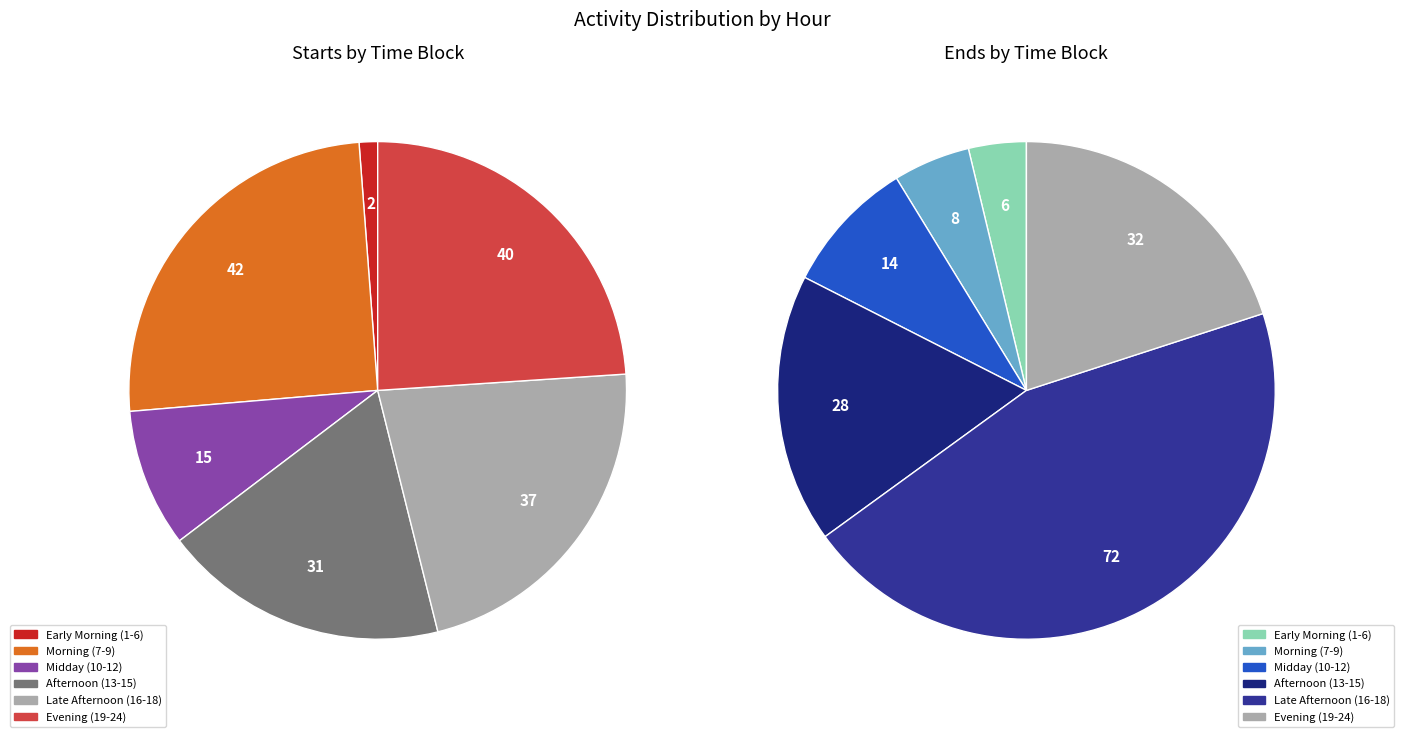

What portion of the pie excludes 3?

92.8%